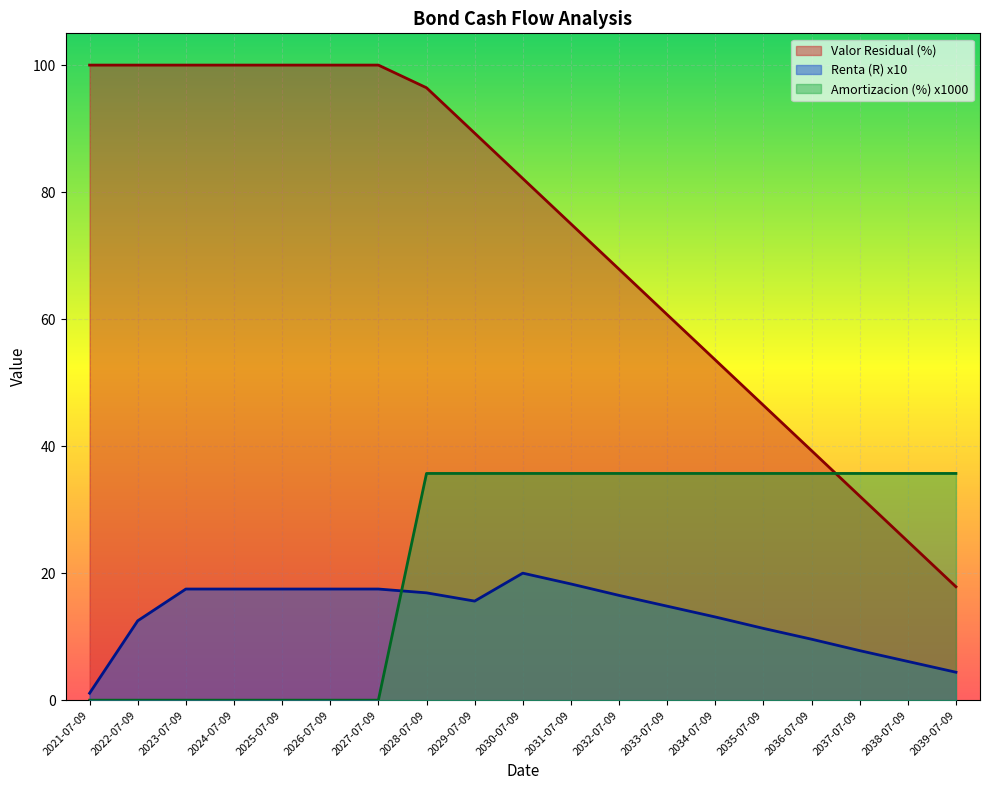

Reading left to right, transcribe all the data shown in this chart.

Renta (R): 1.1	12.5	17.5	17.5	17.5	17.5	17.5	16.9	15.6	20.0	18.3	16.5	14.8	13.1	11.3	9.6	7.8	6.1	4.4
Amortizacion (%): 0.0	0.0	0.0	0.0	0.0	0.0	0.0	35.7	35.7	35.7	35.7	35.7	35.7	35.7	35.7	35.7	35.7	35.7	35.7
Valor Residual (%): 100.0	100.0	100.0	100.0	100.0	100.0	100.0	96.4	89.3	82.1	75.0	67.9	60.7	53.6	46.4	39.3	32.1	25.0	17.9